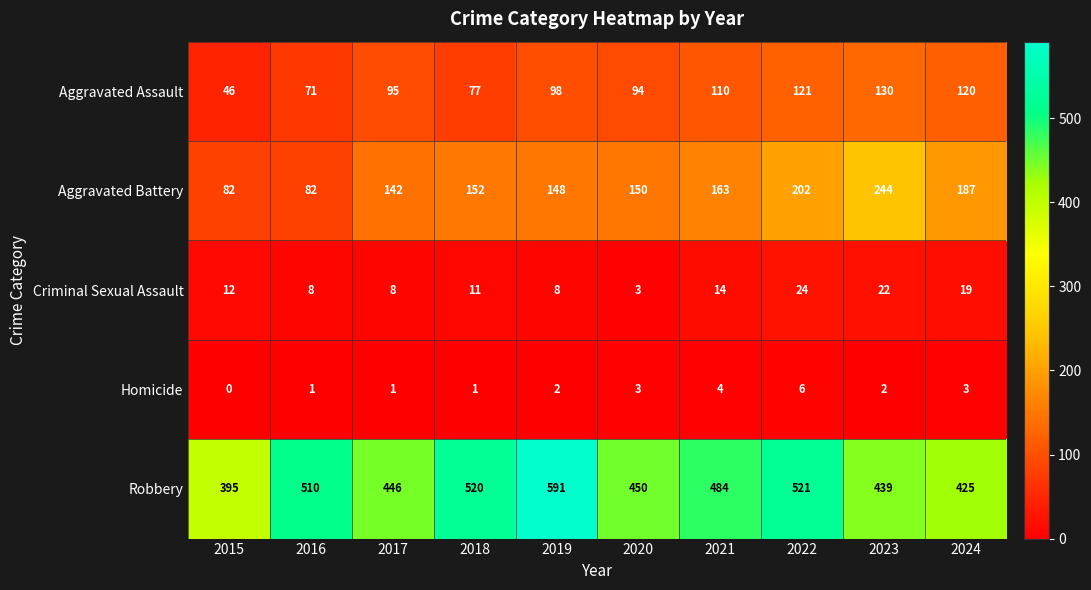

Which series changed the most between 2019 and 2021?

Robbery